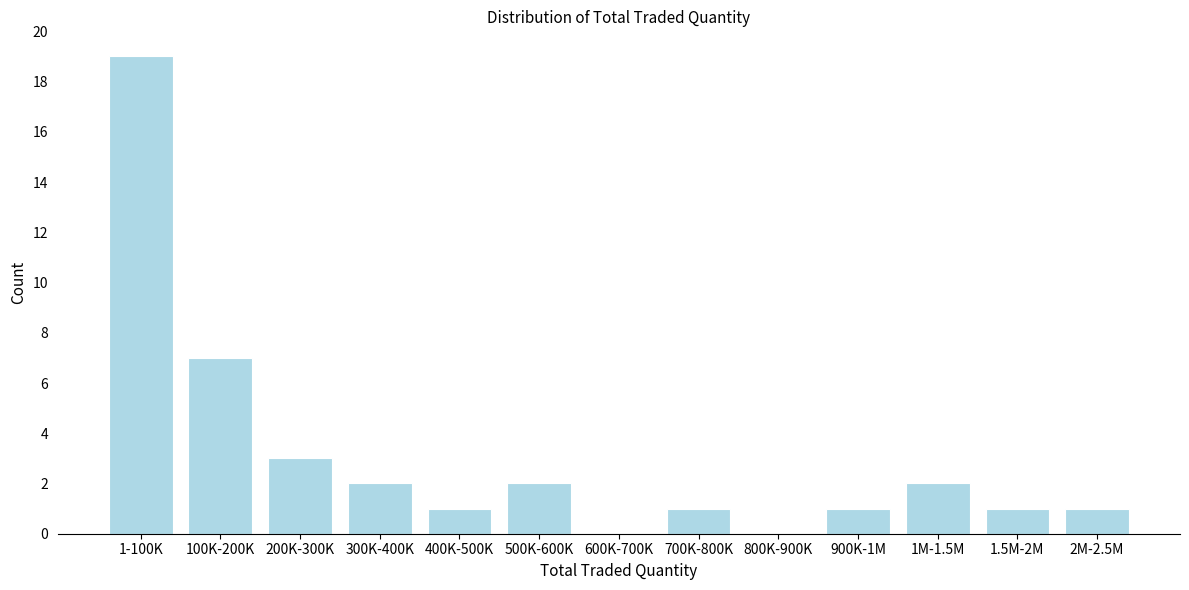

Reading left to right, list all the values displayed in this chart.

1-100K=19	100K-200K=7	200K-300K=3	300K-400K=2	400K-500K=1	500K-600K=2	600K-700K=0	700K-800K=1	800K-900K=0	900K-1M=1	1M-1.5M=2	1.5M-2M=1	2M-2.5M=1